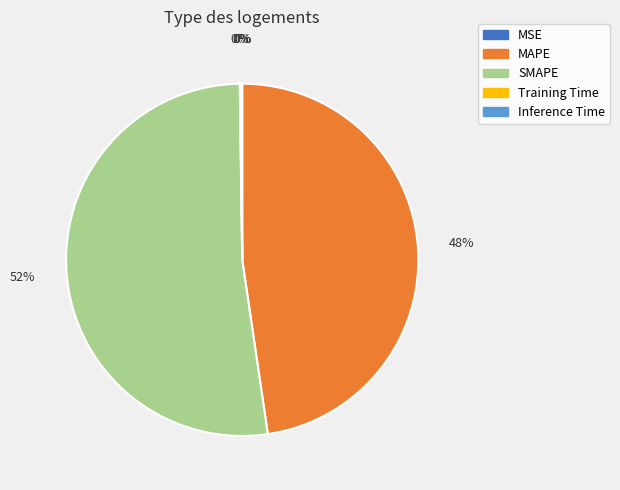

Which category has the biggest portion of the pie?

SMAPE